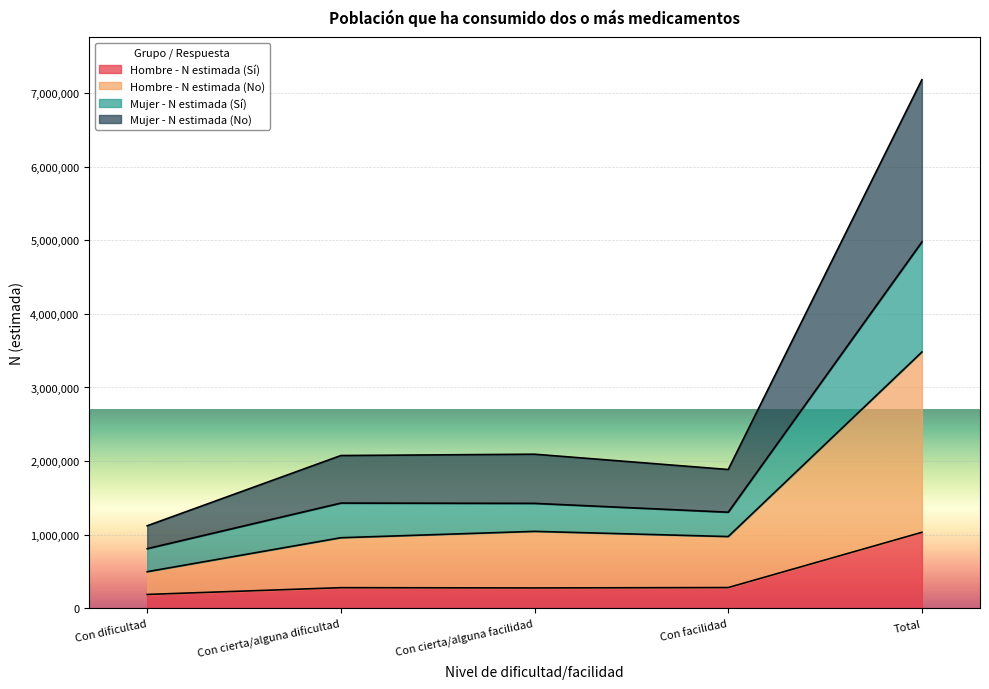

What is the value of the Mujer - N estimada (No) point at the 2nd from the left?

2075986